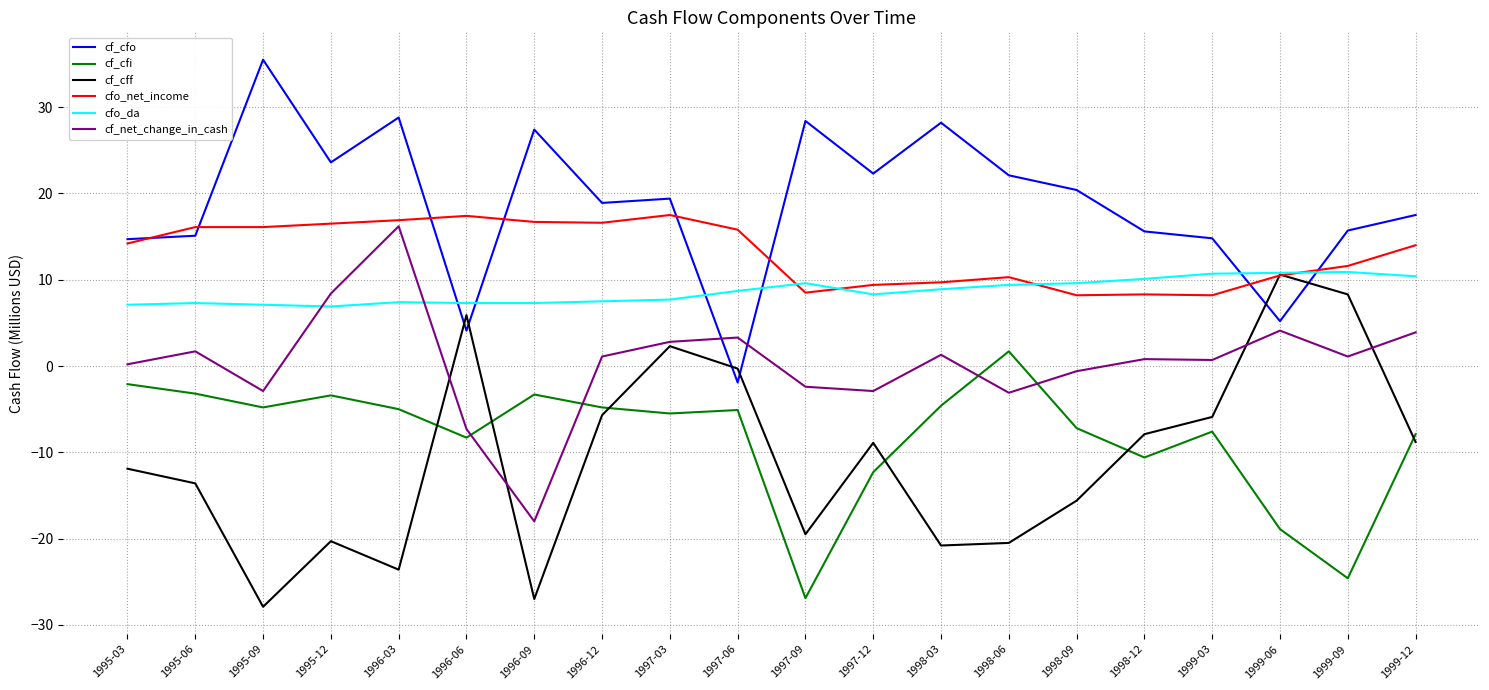

What is the difference between the highest and lowest values at 1997-12?

34.6